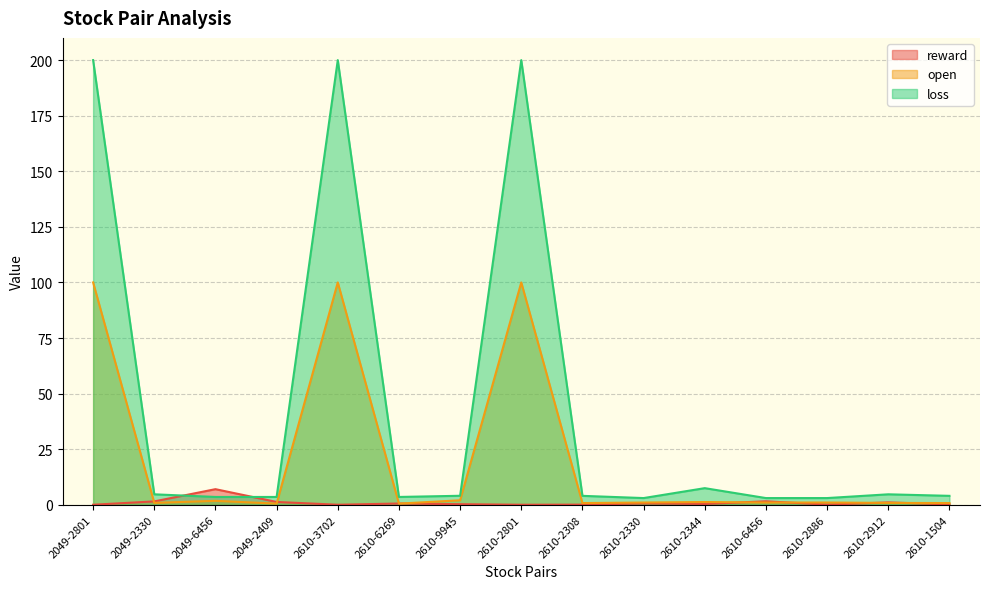

At which category is the sum across all series the highest?

2049-2801